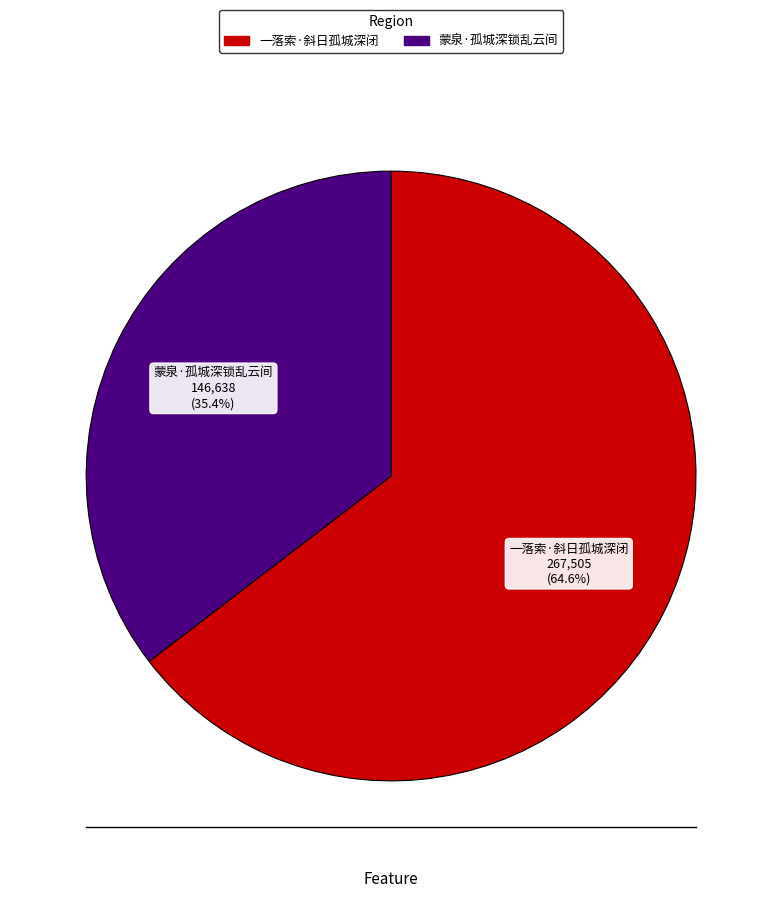

To the nearest percent, what is the difference between the 蒙泉·孤城深锁乱云间 and 一落索·斜日孤城深闭 slice percentages?

29%